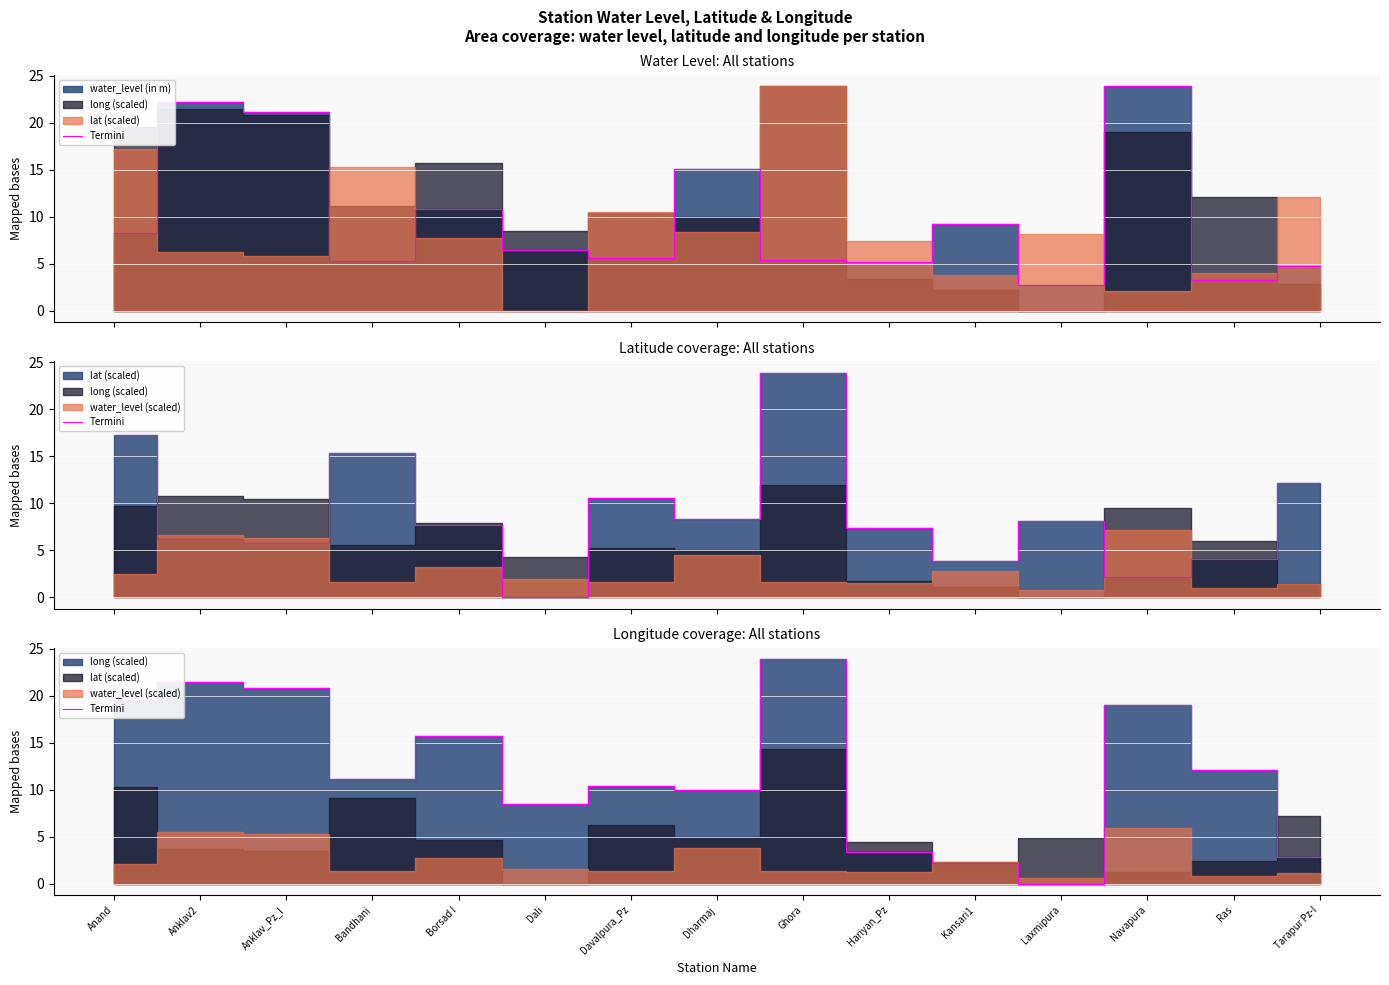

Where is the data nearest to the value 11?

Bandhani